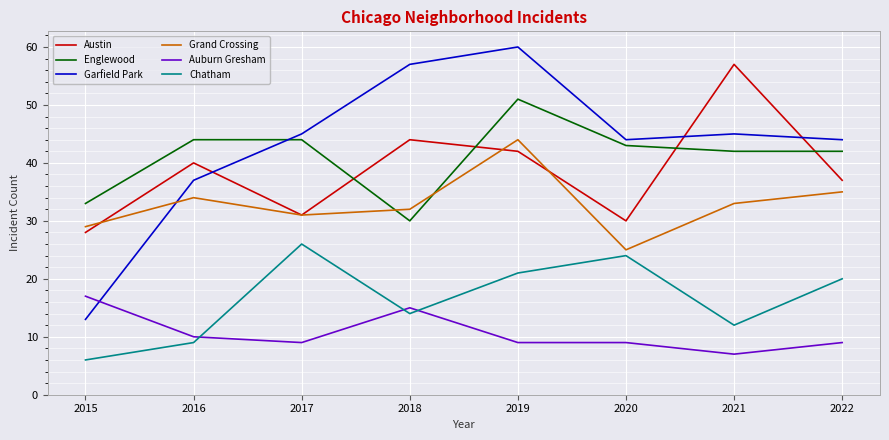

Rank the series by their maximum value, from highest to lowest.

Garfield Park, Austin, Englewood, Grand Crossing, Chatham, Auburn Gresham